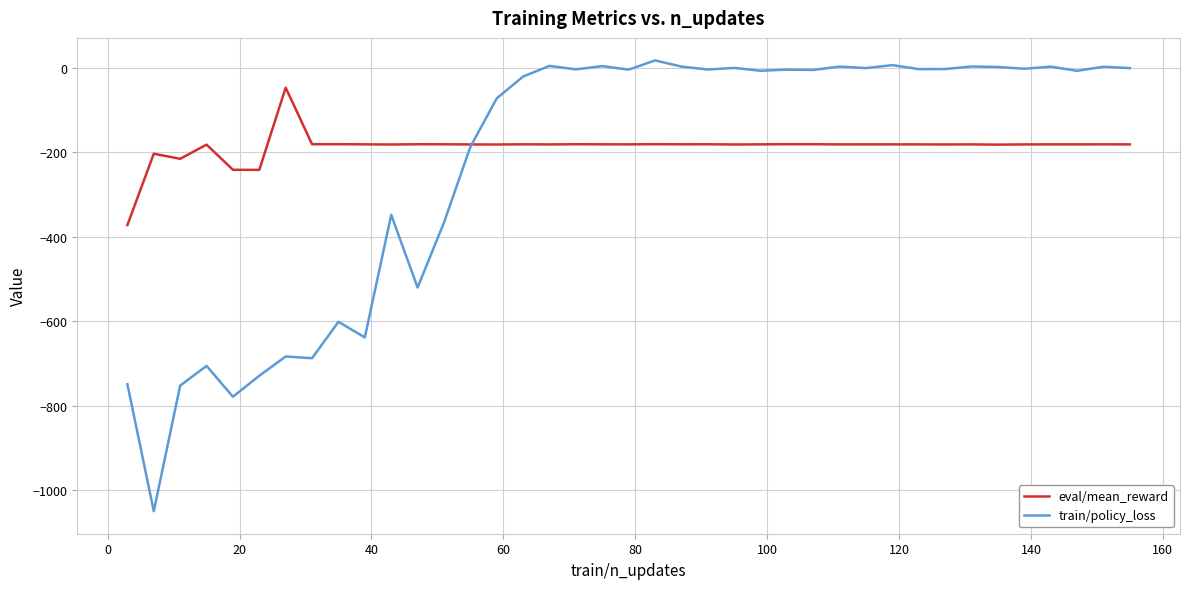

Which series has the largest range (max minus min)?

train/policy_loss